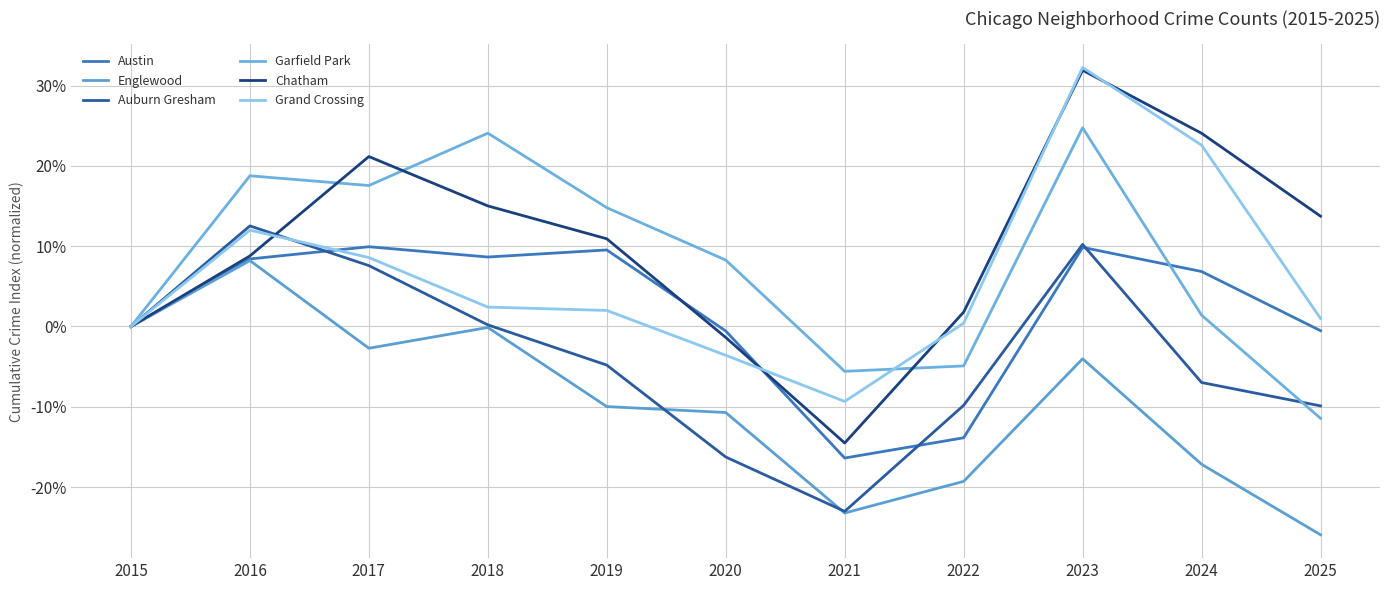

Is it true that Englewood equals -10.7 at 2020?

True